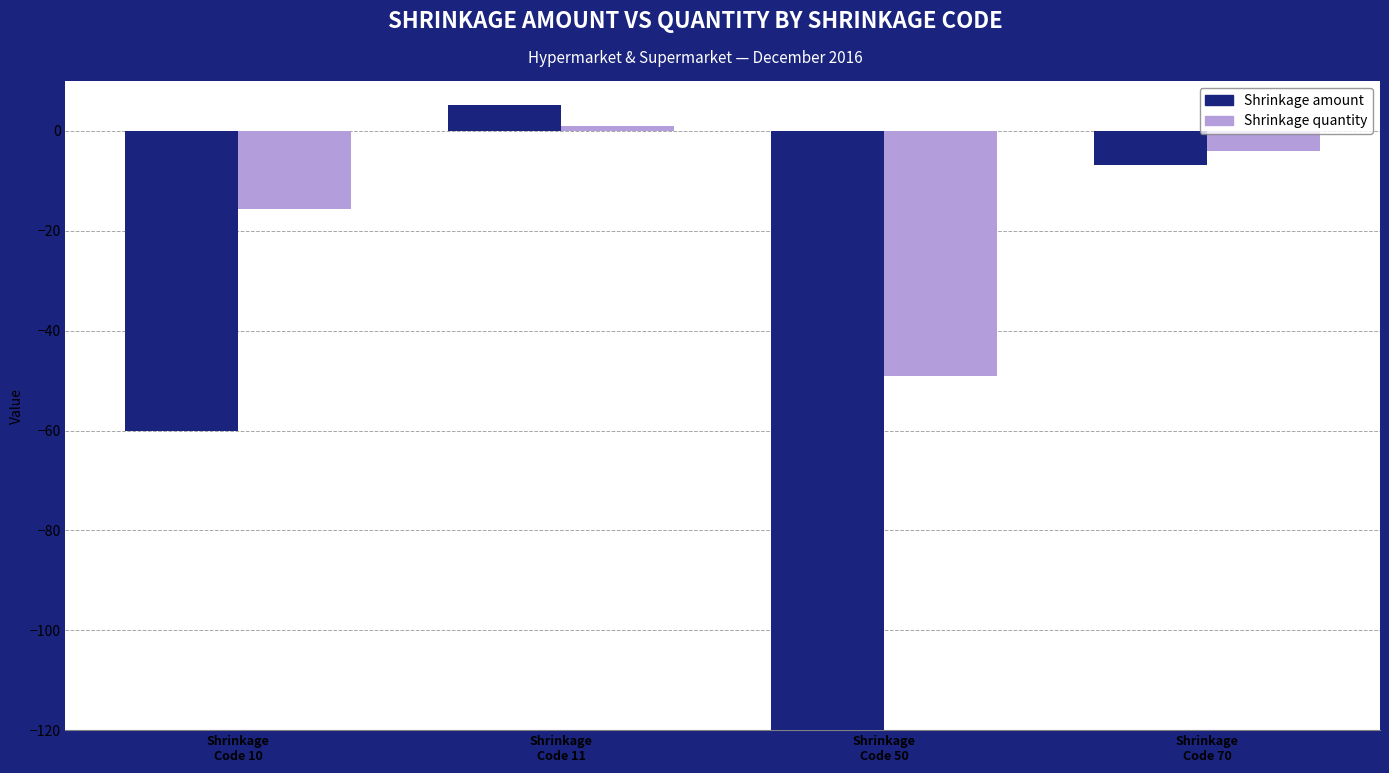

Which series changed the most between Shrinkage
Code 11 and Shrinkage
Code 70?

Shrinkage amount